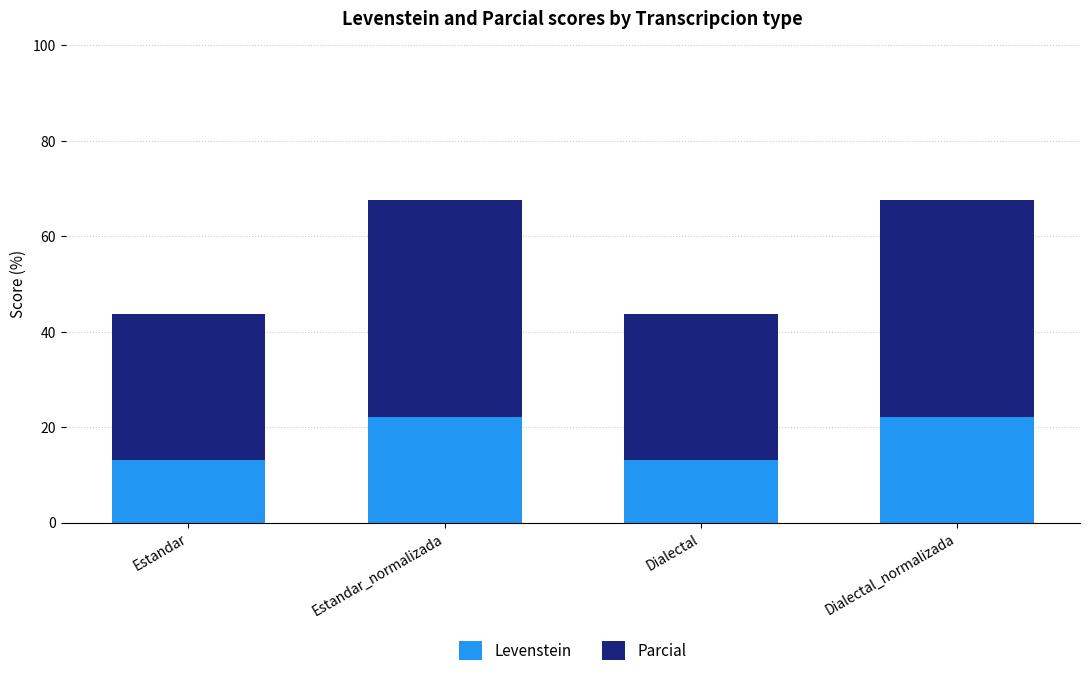

Reading left to right, what are the values for Levenstein?

13.0	22.2	13.0	22.2